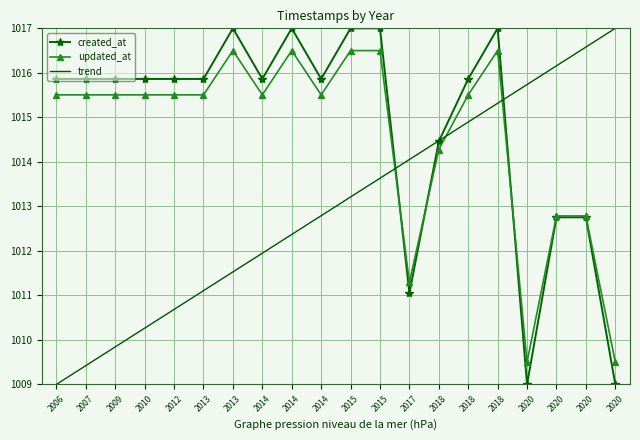

Where is trend nearest to the value 1013?

2014